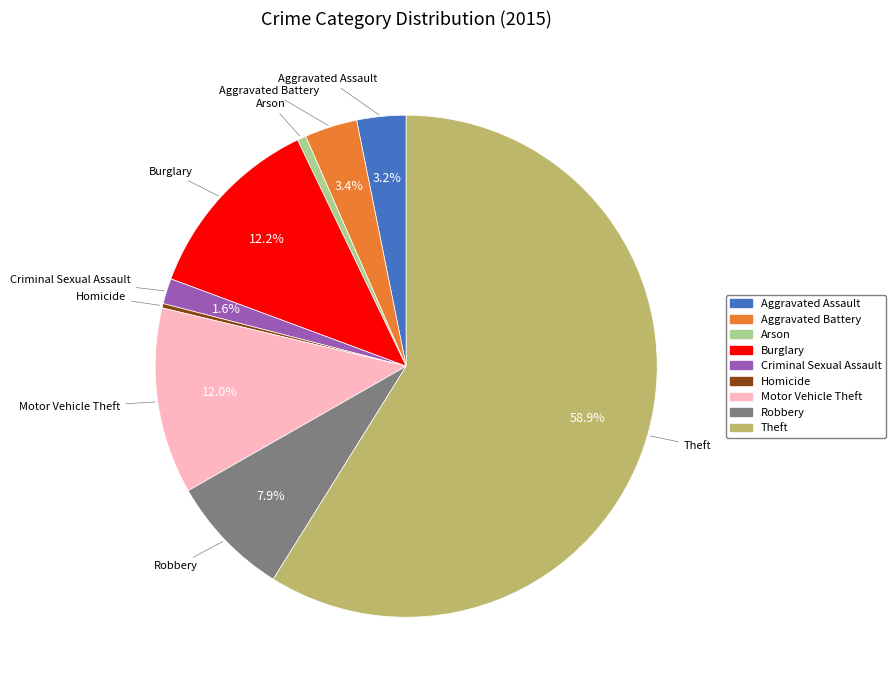

How many slices are in this pie chart?

9